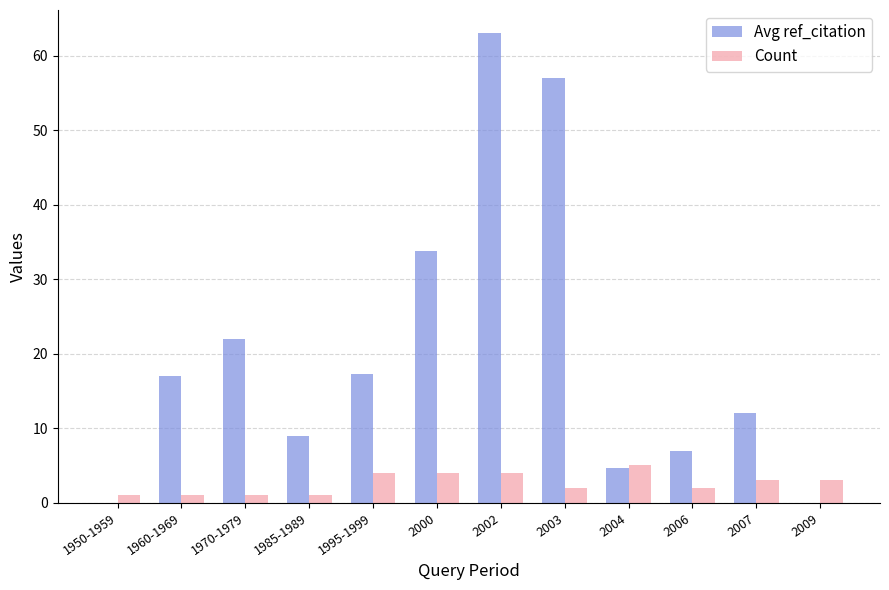

What are all the series names shown in the legend?

Avg ref_citation, Count